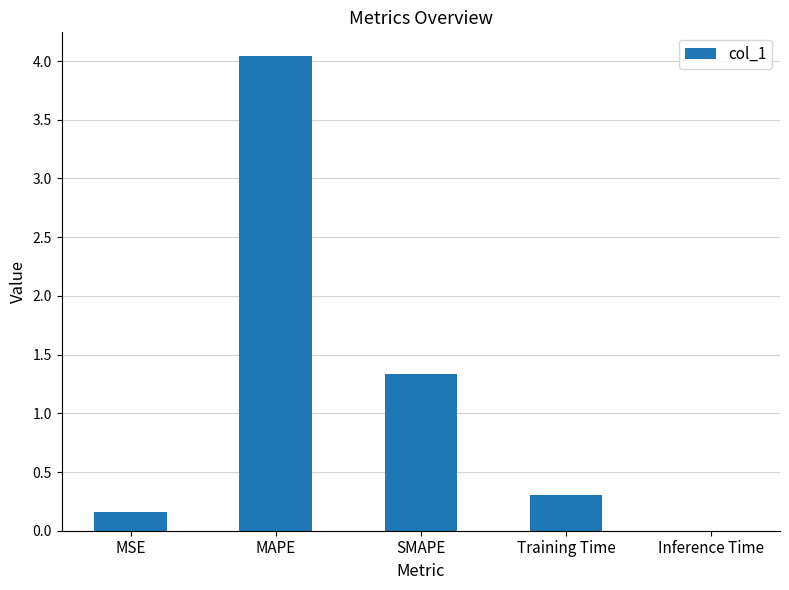

Which label corresponds to the largest value in the chart?

MAPE